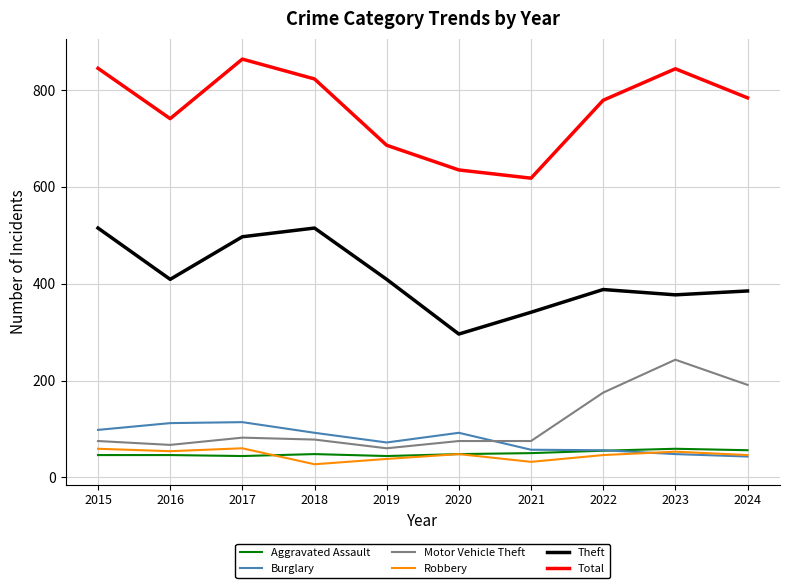

At which label does Motor Vehicle Theft reach its peak?

2023